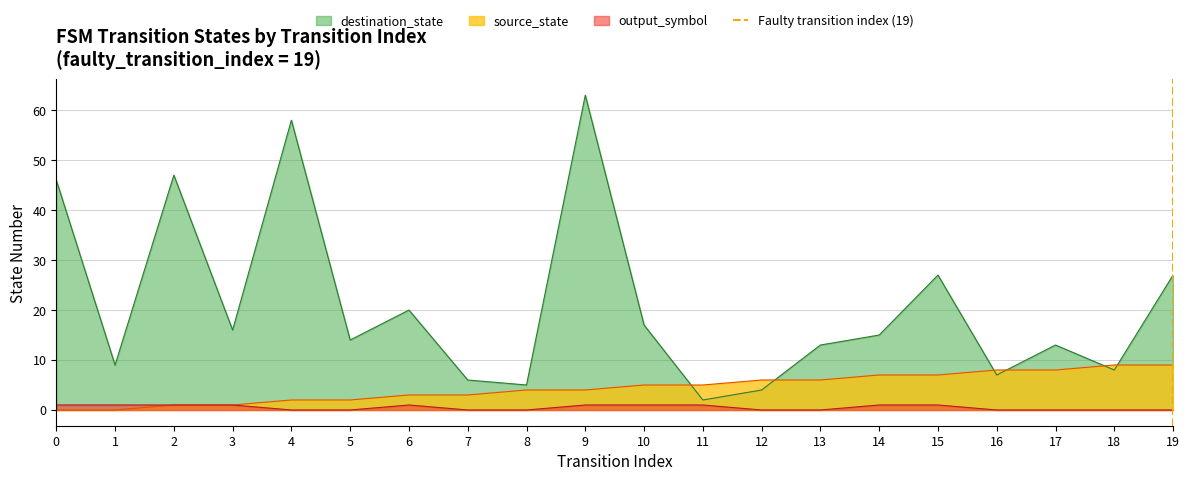

Does the chart have visible grid lines?

Yes